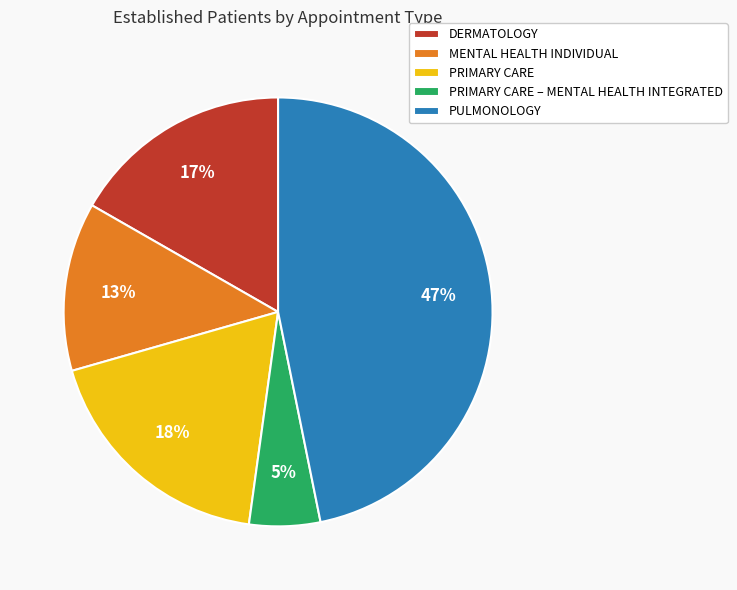

True or false: MENTAL HEALTH INDIVIDUAL accounts for 18% of the total.

False